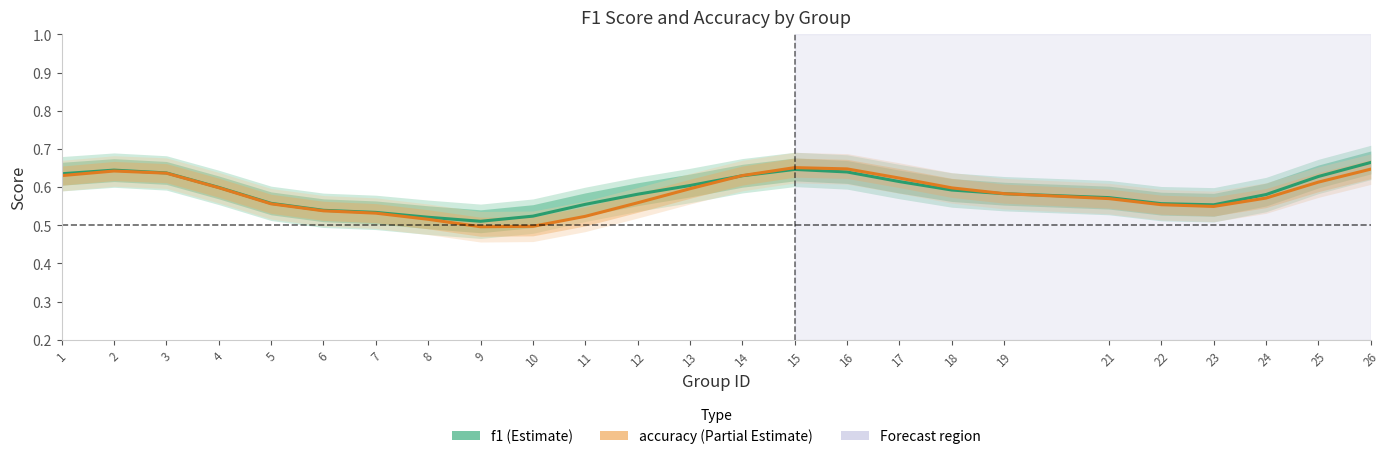

Reading left to right, extract all data points from this chart.

f1: 1=0.6	2=0.6	3=0.6	4=0.6	5=0.6	6=0.5	7=0.5	8=0.5	9=0.5	10=0.5	11=0.6	12=0.6	13=0.6	14=0.6	15=0.6	16=0.6	17=0.6	18=0.6	19=0.6	21=0.6	22=0.6	23=0.6	24=0.6	25=0.6	26=0.7
accuracy: 1=0.6	2=0.6	3=0.6	4=0.6	5=0.6	6=0.5	7=0.5	8=0.5	9=0.5	10=0.5	11=0.5	12=0.6	13=0.6	14=0.6	15=0.7	16=0.6	17=0.6	18=0.6	19=0.6	21=0.6	22=0.6	23=0.5	24=0.6	25=0.6	26=0.6